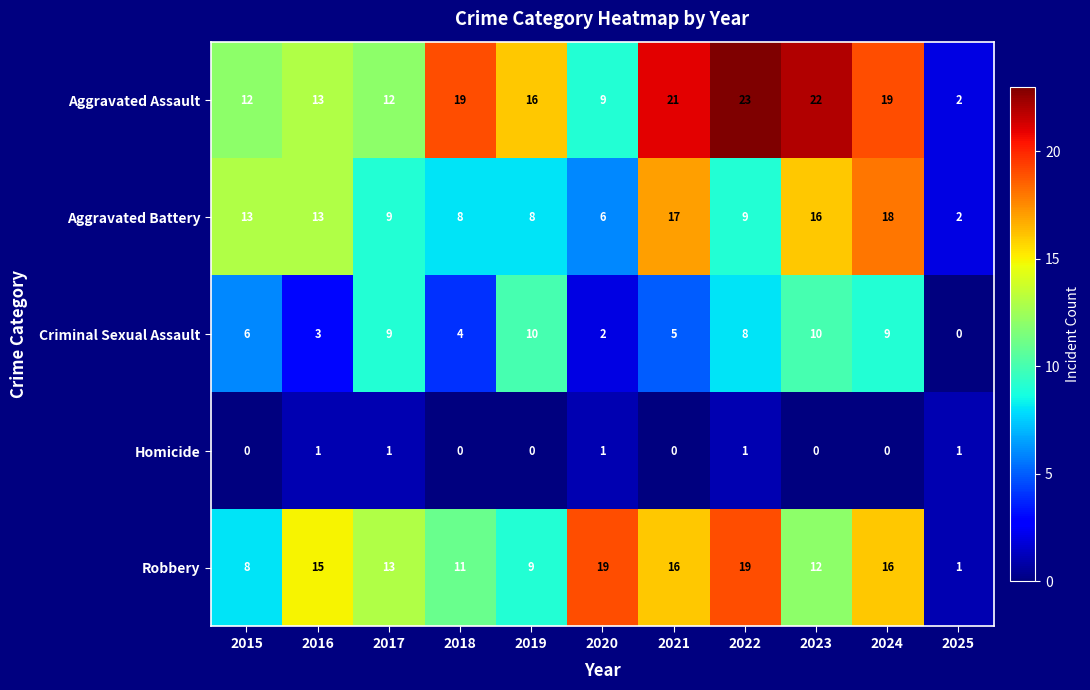

Which category has the highest value across all series?

2022